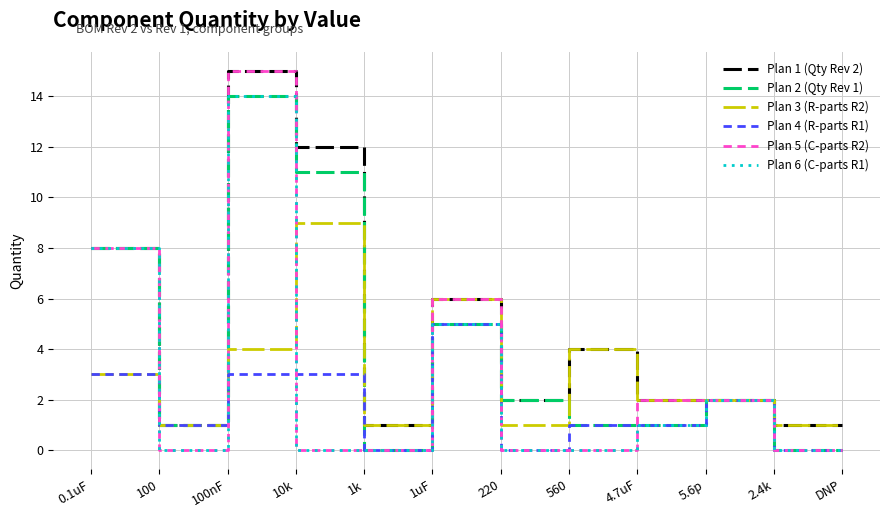

At which category does the chart reach its peak across all series?

100nF